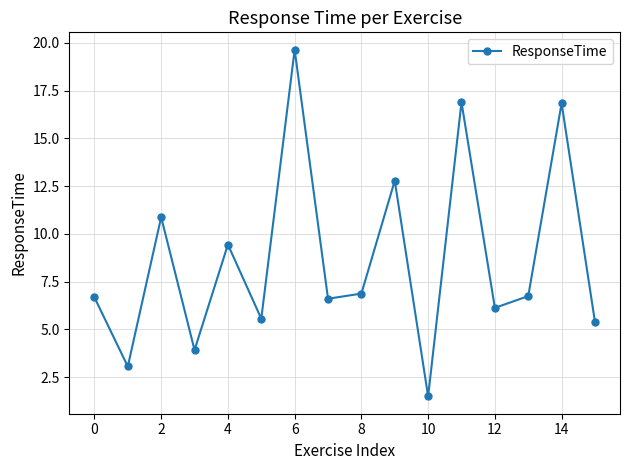

How many points are lower than both their immediate neighbors (excluding endpoints)?

6